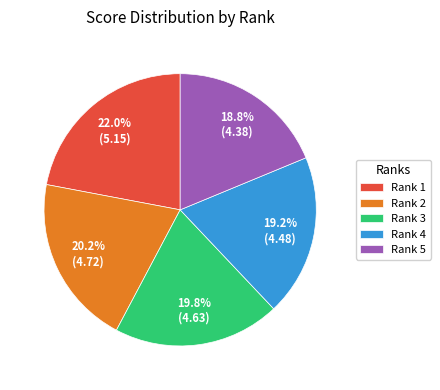

Which has a higher value, Rank 5 or Rank 3?

Rank 3